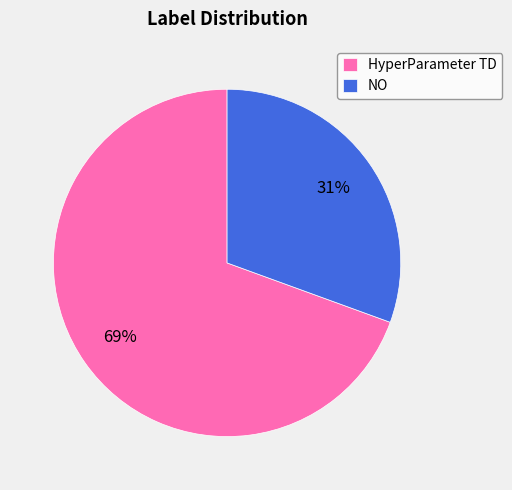

To the nearest percent, what is the average slice percentage?

50%